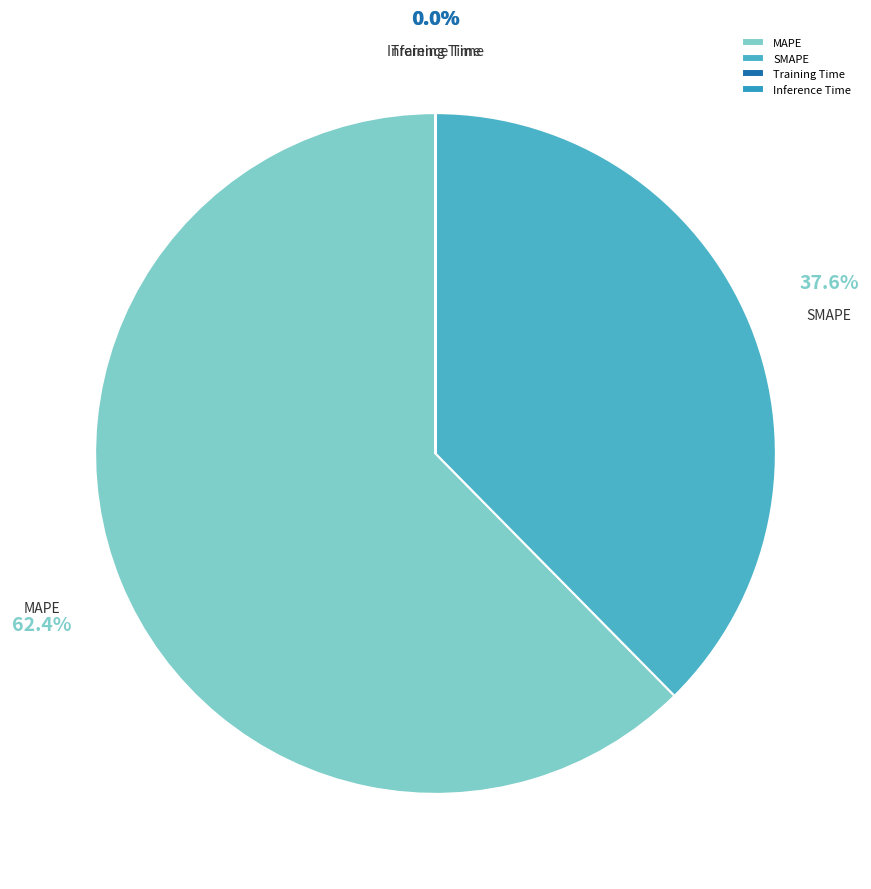

What percentage do SMAPE and MAPE together represent?

100.0%